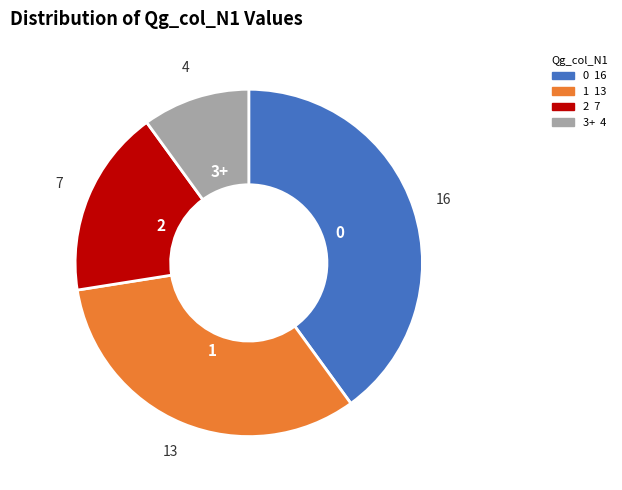

Is 0 the majority of the pie?

No